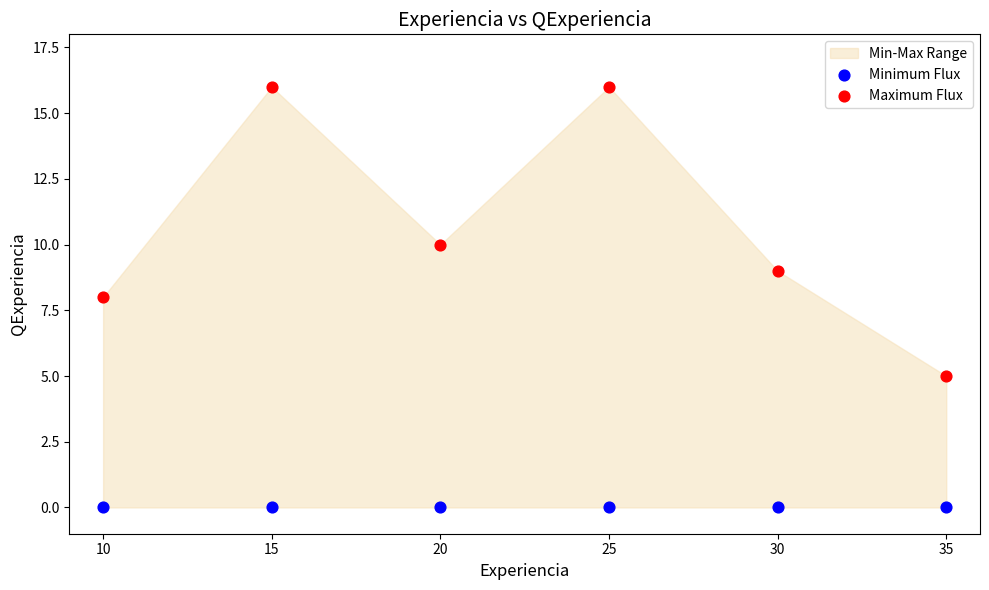

Across all data points, what is the average X value?

22